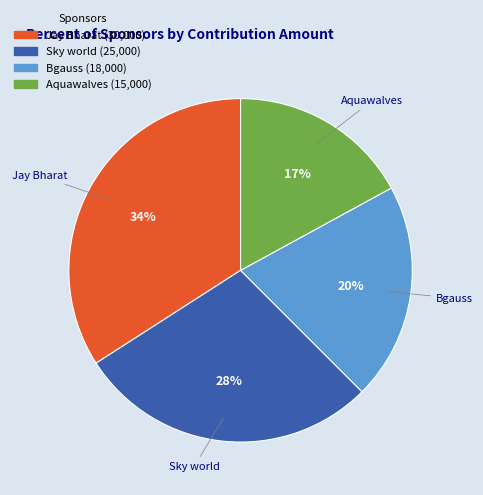

Approximately how many times larger is the value at Jay Bharat compared to Sky world?

1.2